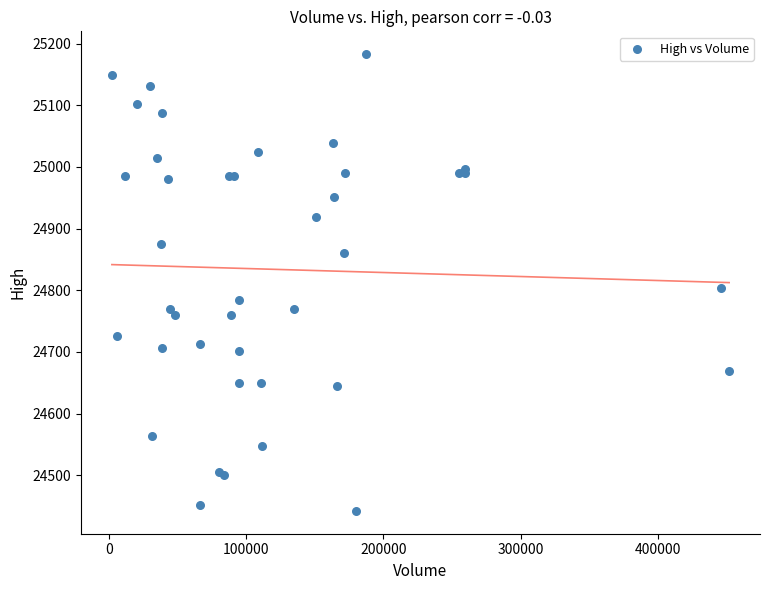

What Y value in the scatter plot is closest to 24812?

24803